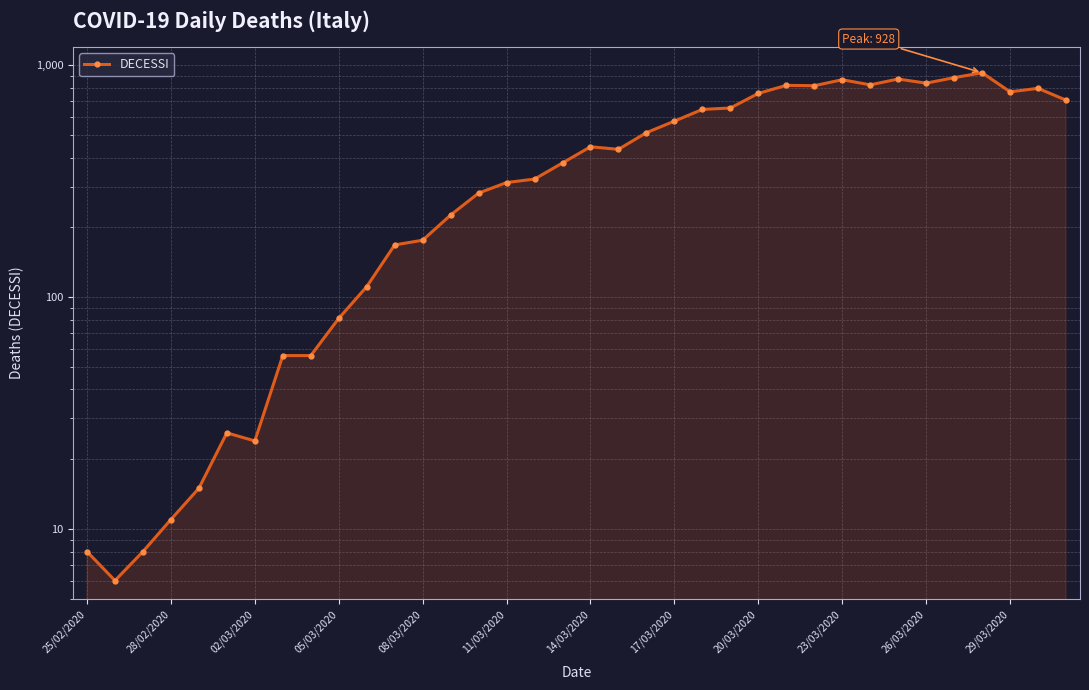

What value does the data have at 31, to the nearest 10?

880